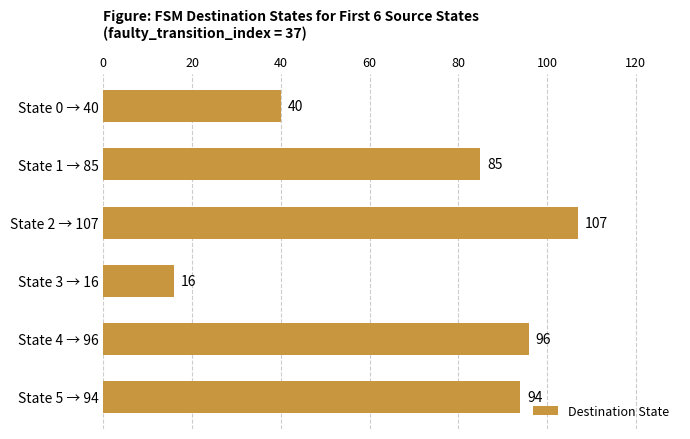

Is it true that the value at State 5 → 94 is 130?

False